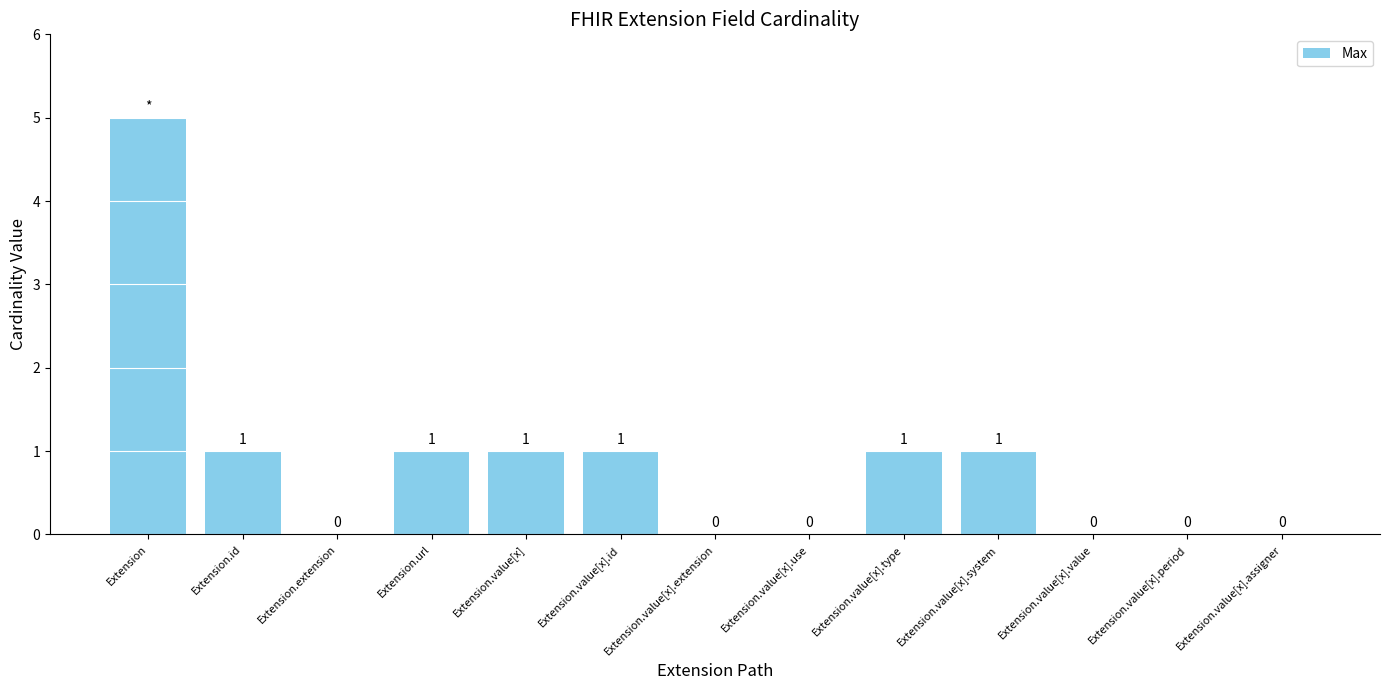

What is the sum of all values?

11